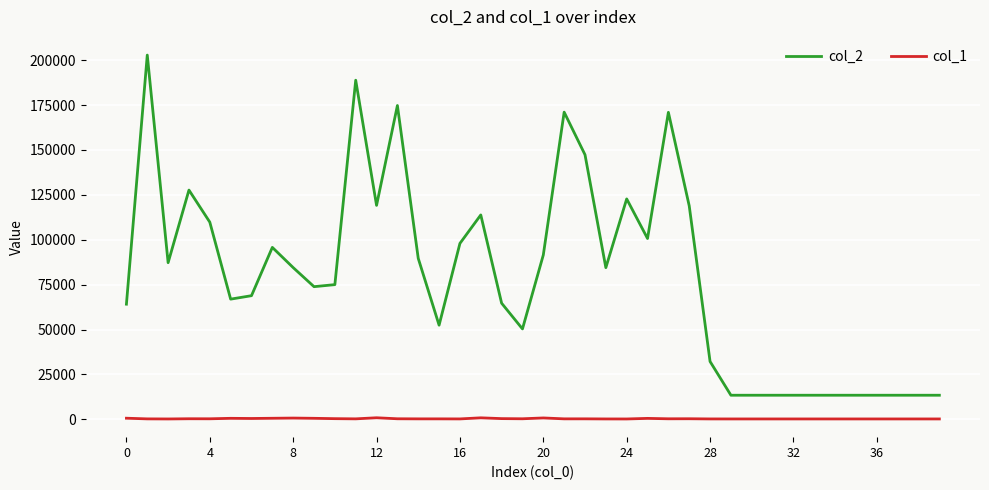

What is the difference between the maximum and minimum values in the col_1 series?

665